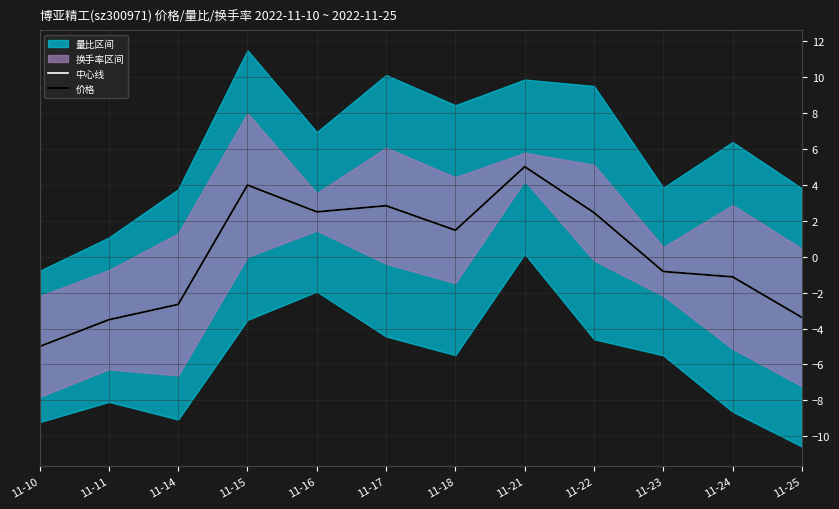

Rank the series by their average value, from highest to lowest.

中心线, 价格